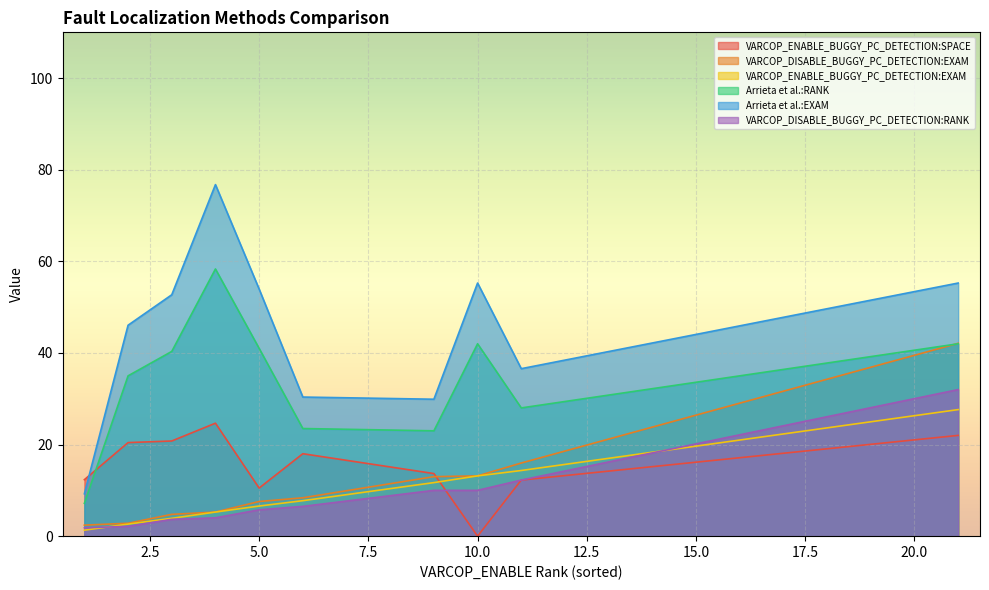

What is the maximum value shown in the chart?

76.8